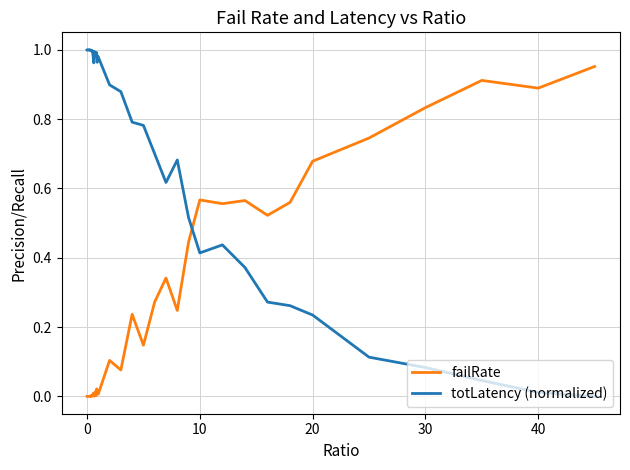

Which series has the largest total across all categories?

totLatency (normalized)